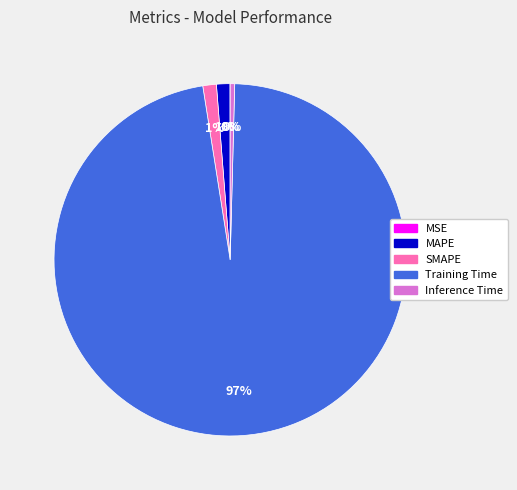

To the nearest percent, what portion does SMAPE represent?

1%